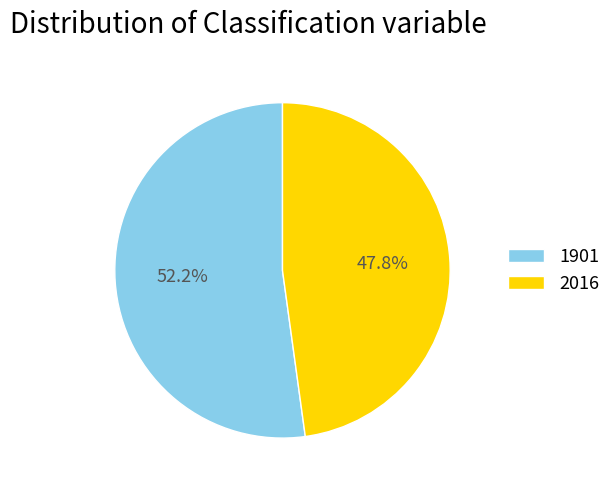

What percentage is the 1901 slice, to the nearest percent?

52%